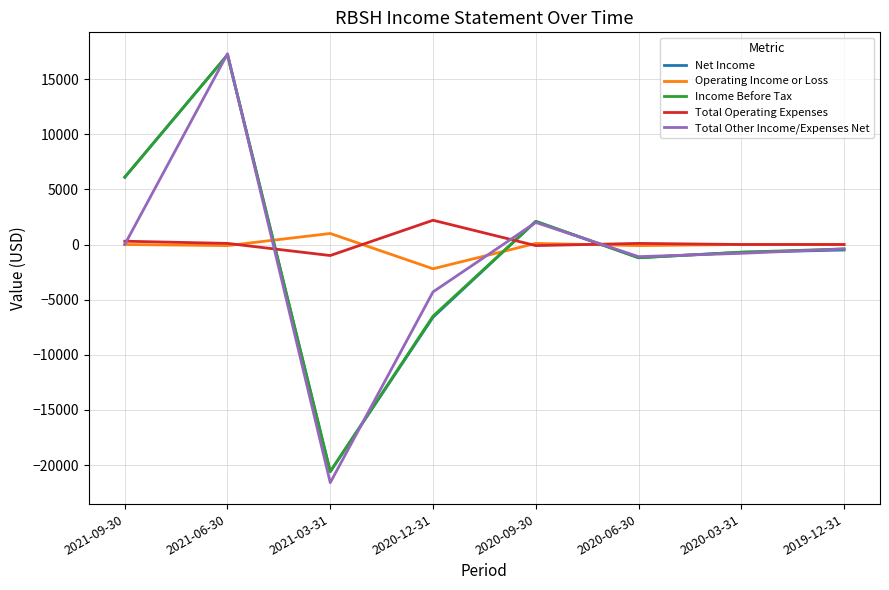

What is the highest value of the Total Operating Expenses series?

2200